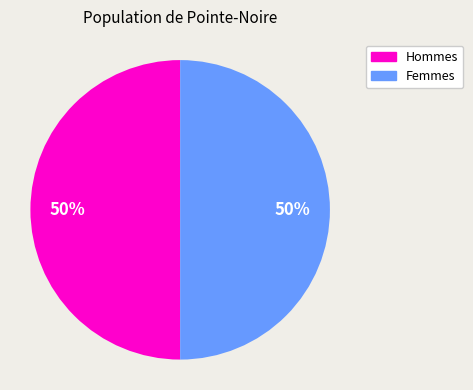

How many segments does this pie chart have?

2